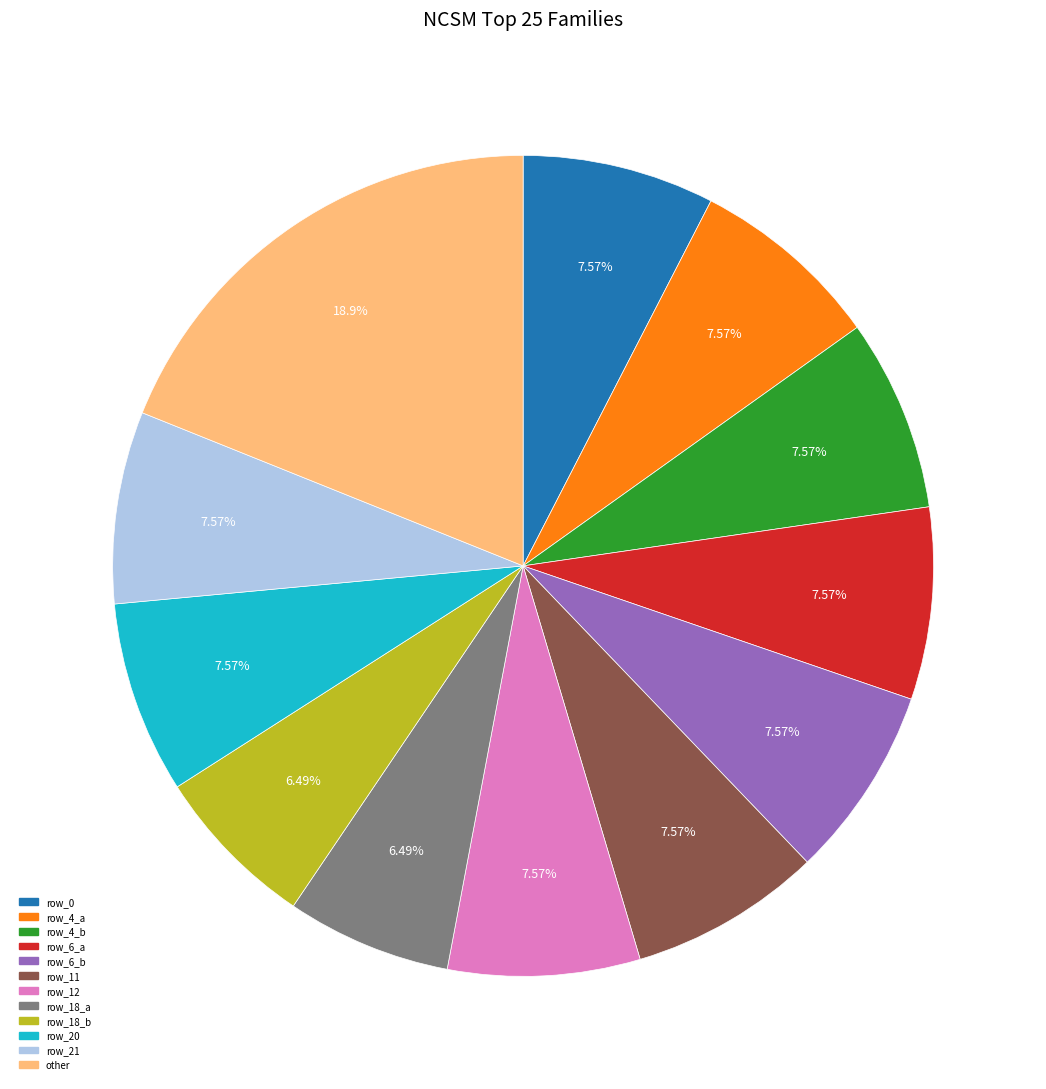

Count the number of slices in the pie.

12